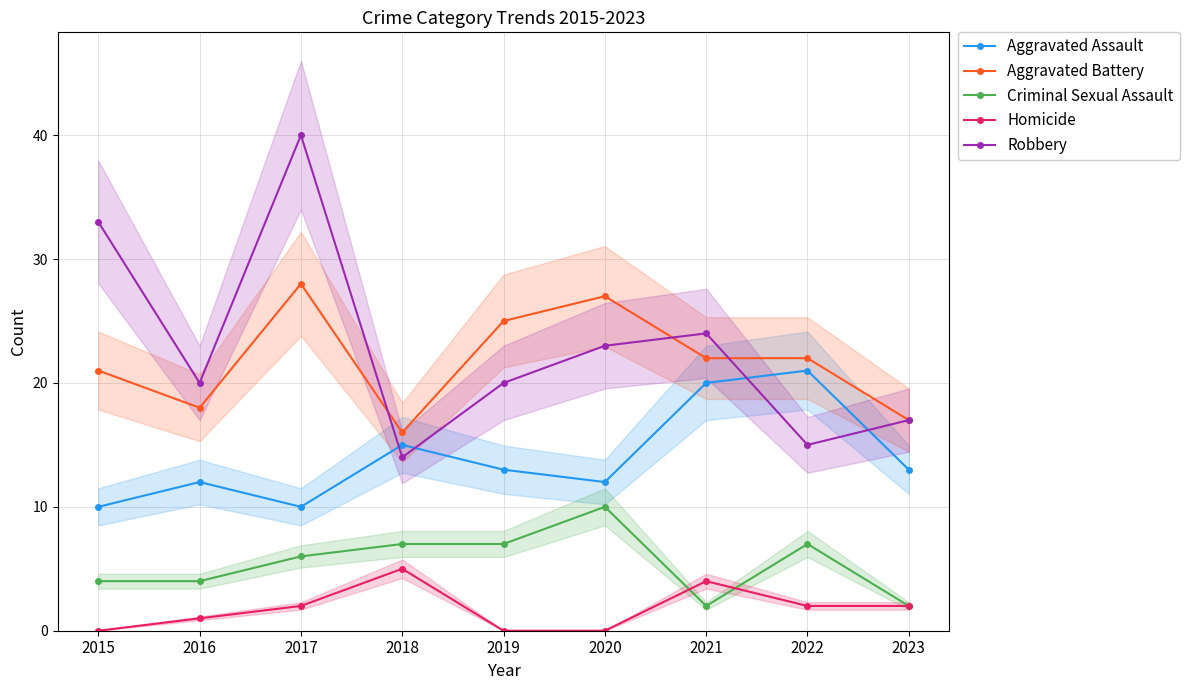

Which series has the widest spread of values?

Robbery